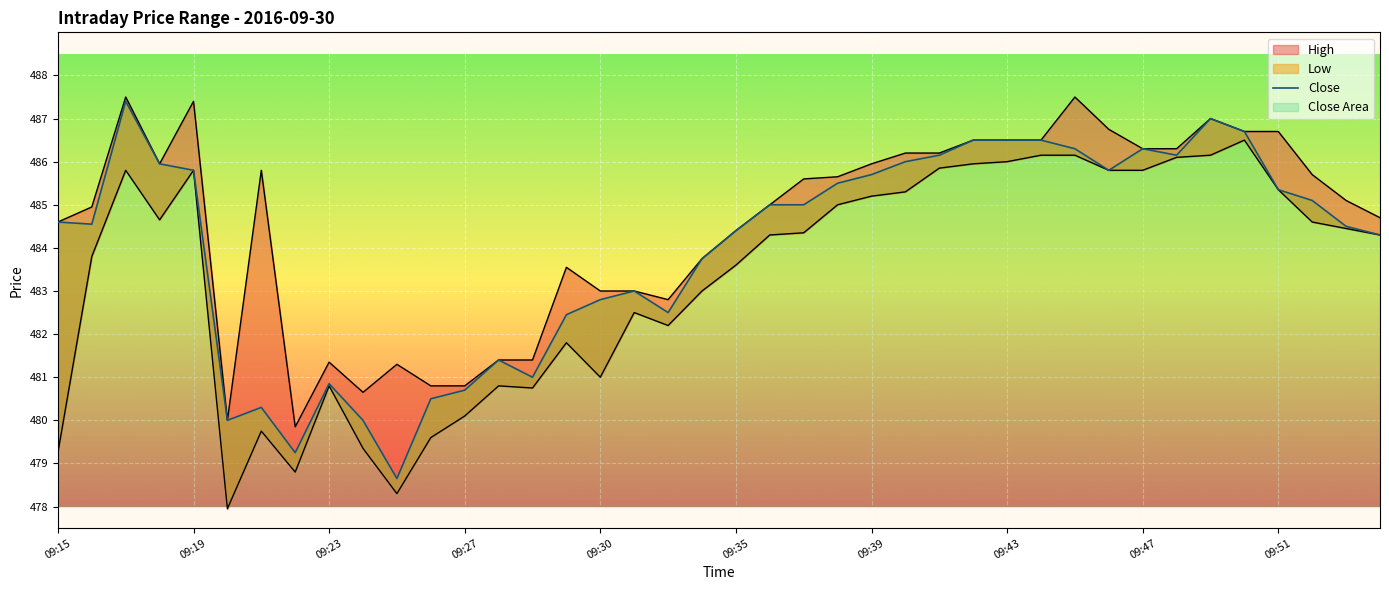

What is the sum of all Low_line values?

19332.9